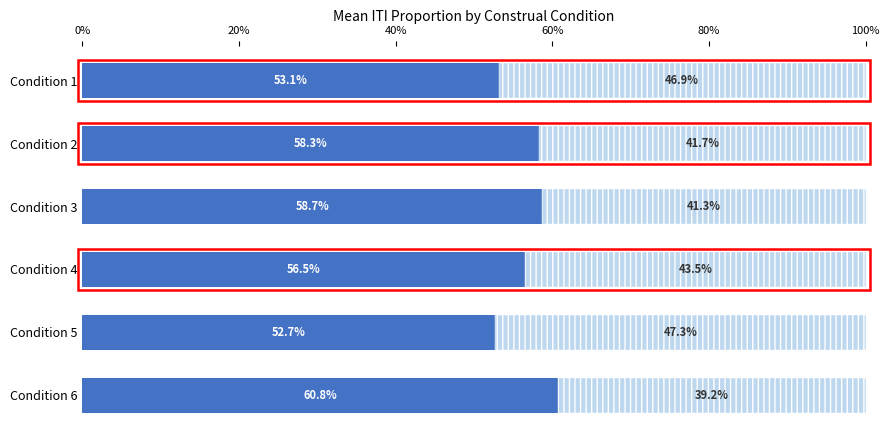

The value of Segment B at Condition 6 is 0.2. True or false?

False